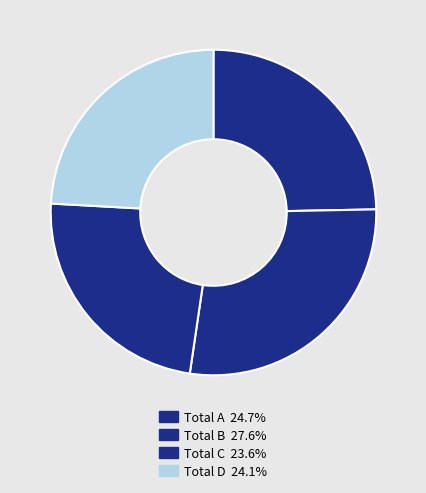

Is it true that Total A is 38% of the pie?

False